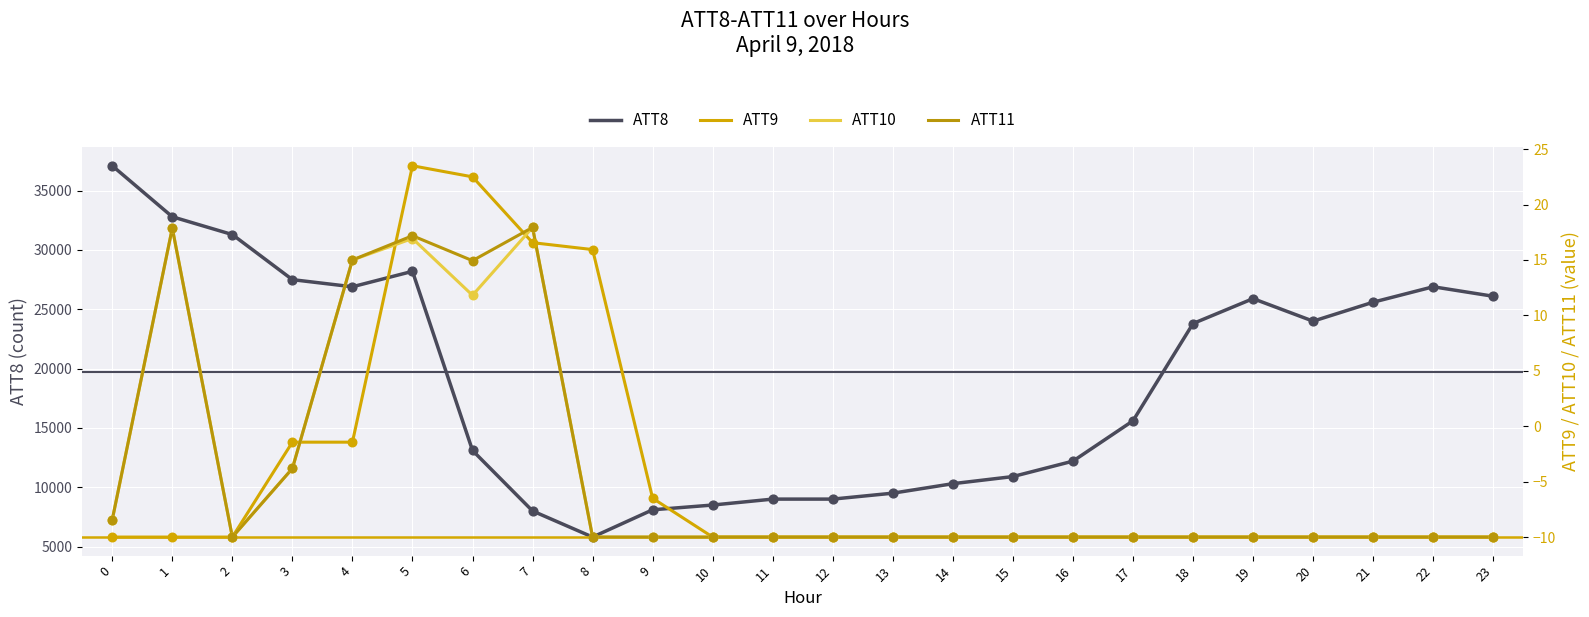

What are all the series names shown in the legend?

ATT8, ATT9, ATT10, ATT11